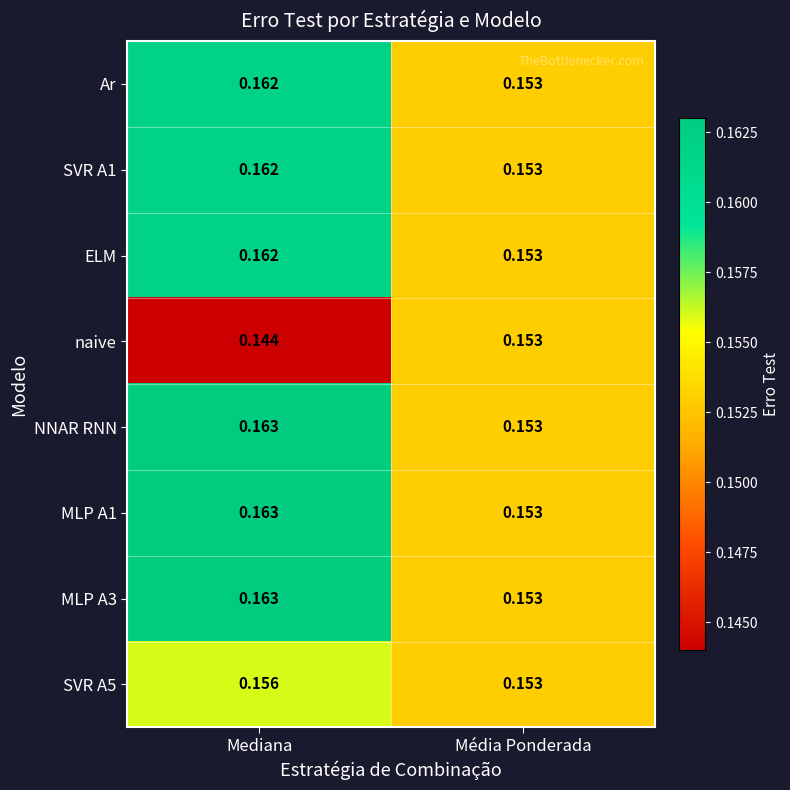

List the labels in order of naive value, largest first.

Média Ponderada, Mediana